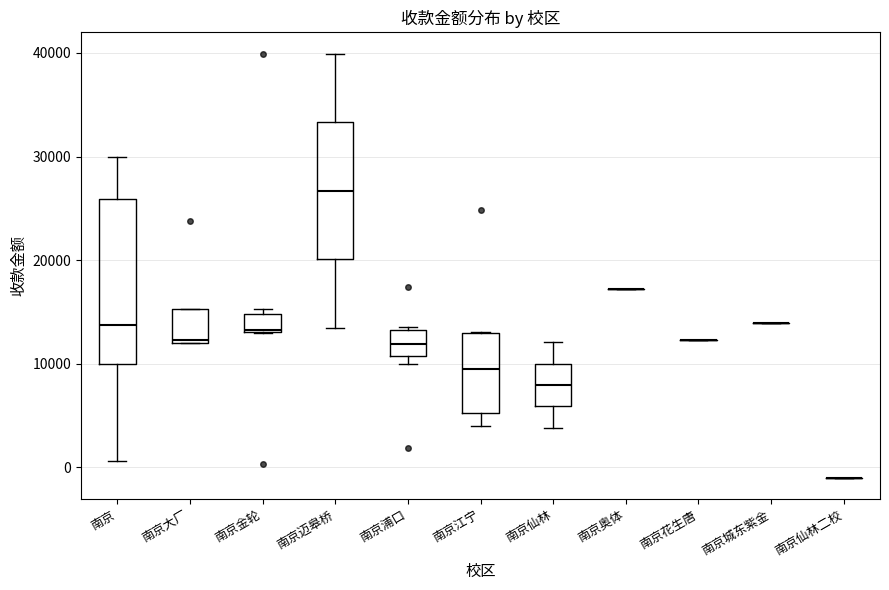

Which box is the tallest, from its lower edge to its upper edge?

南京